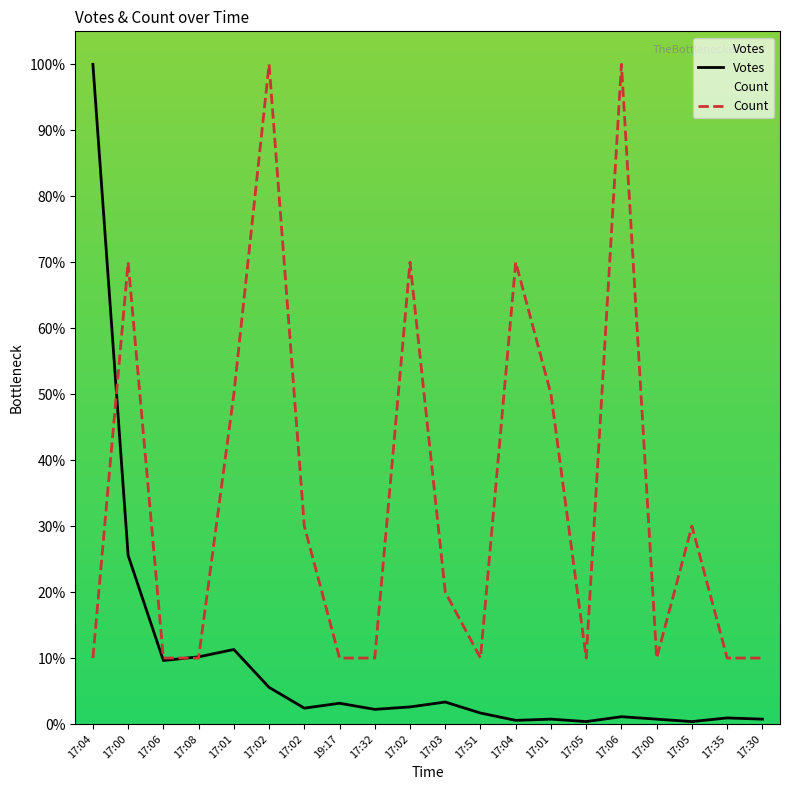

Rank the series at 17:01 from highest to lowest value.

Count, Votes